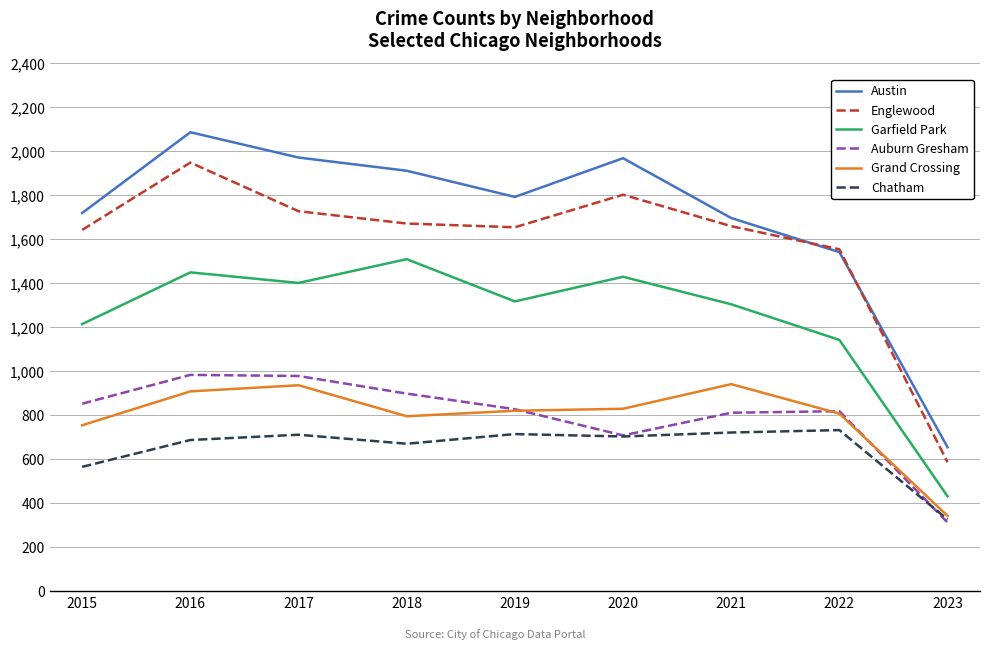

At which category is the sum across all series the highest?

2016